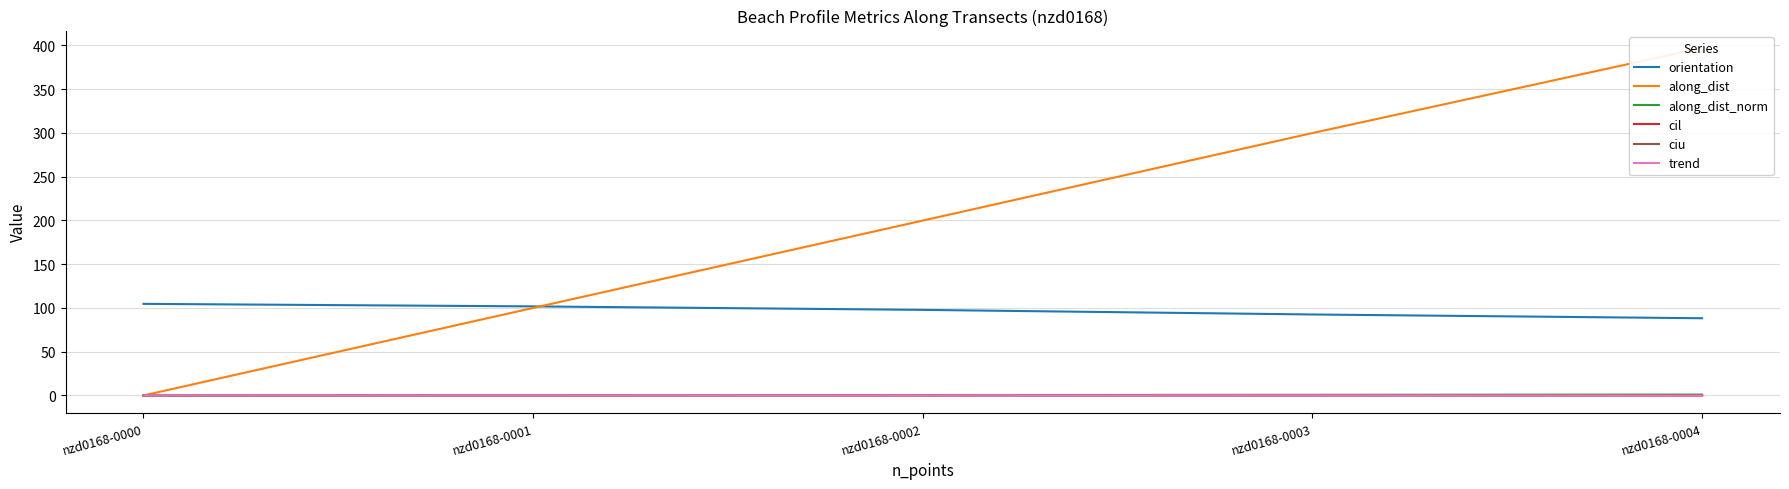

How many data points does each series have?

5